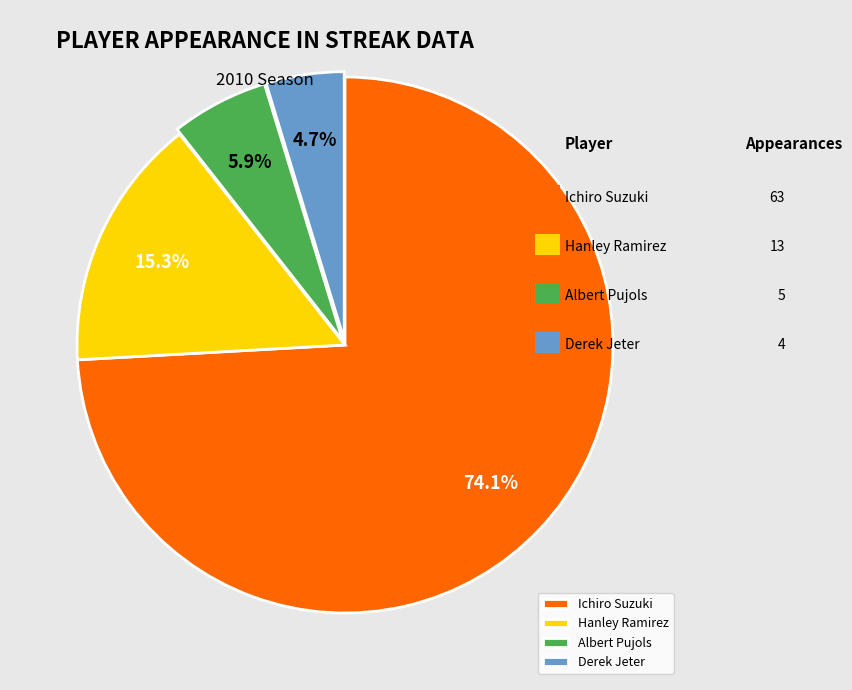

Which category accounts for the majority?

Ichiro Suzuki